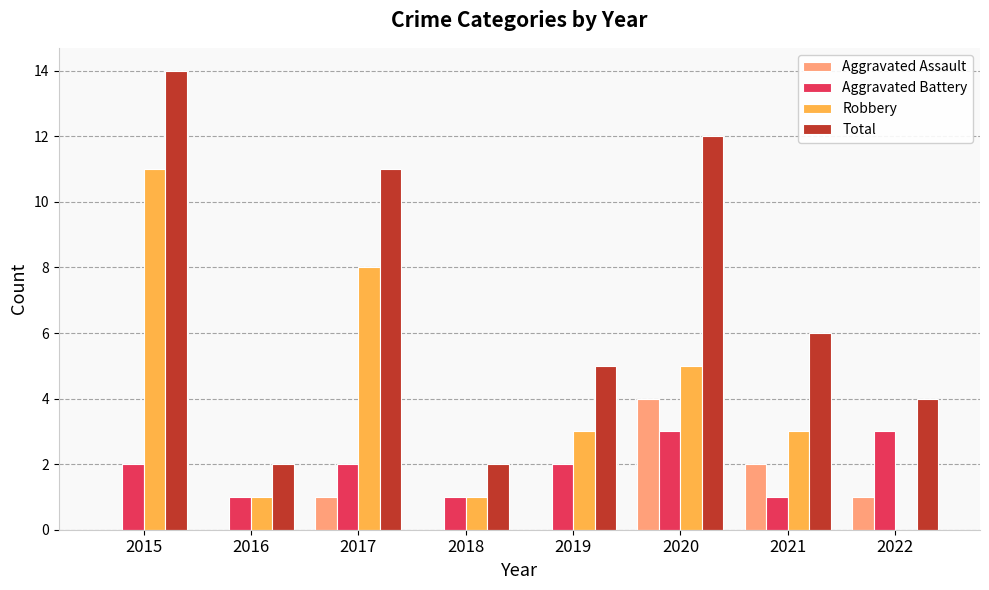

True or false: Total has a value of 4 at 2020.

False